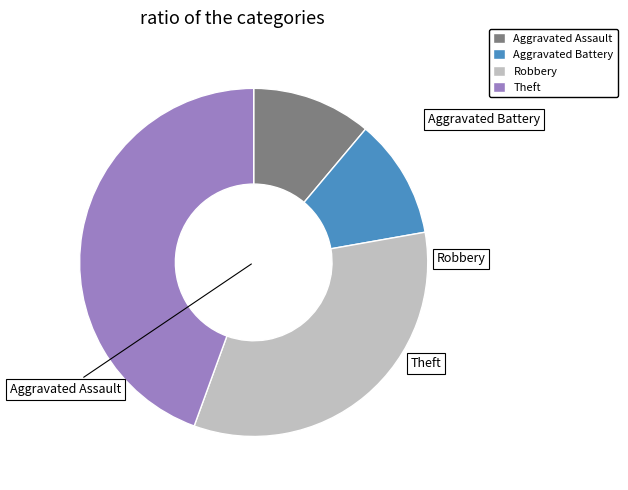

Is the sum of Theft and Aggravated Assault greater than half?

Yes